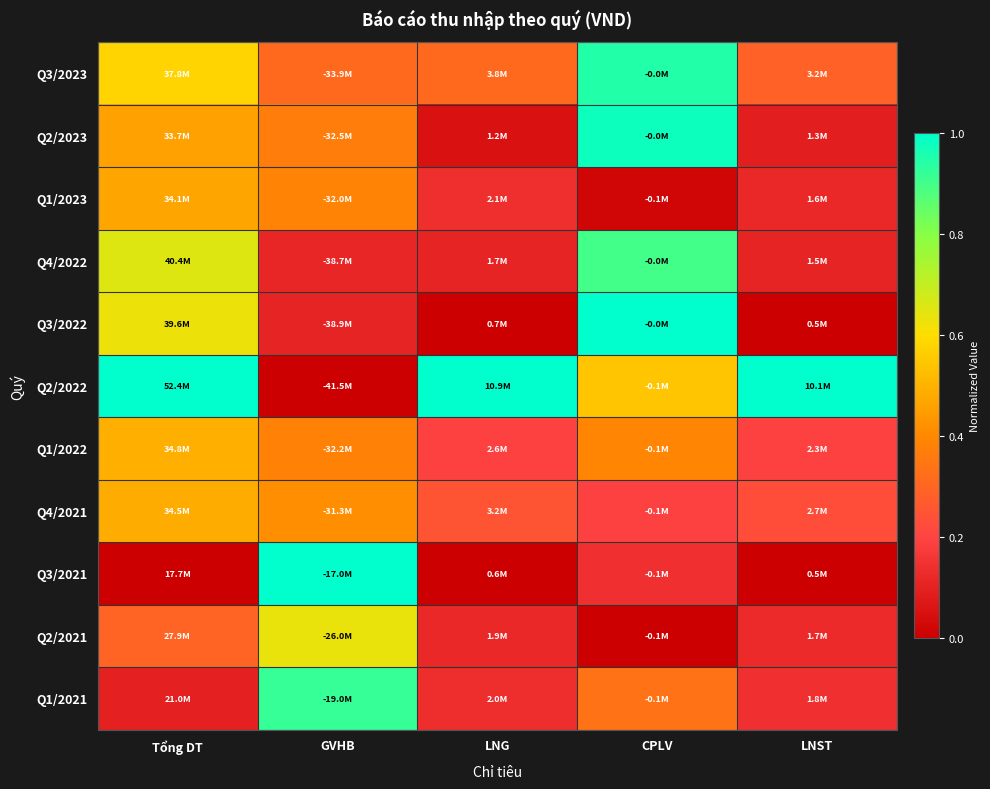

Reading right to left, transcribe all the data shown in this chart.

Q3/2023: LNST=0.3	CPLV=0.9	LNG=0.3	GVHB=0.3	Tổng DT=0.6
Q2/2023: LNST=0.1	CPLV=1.0	LNG=0.1	GVHB=0.4	Tổng DT=0.5
Q1/2023: LNST=0.1	CPLV=0.0	LNG=0.1	GVHB=0.4	Tổng DT=0.5
Q4/2022: LNST=0.1	CPLV=0.9	LNG=0.1	GVHB=0.1	Tổng DT=0.7
Q3/2022: LNST=0.0	CPLV=1.0	LNG=0.0	GVHB=0.1	Tổng DT=0.6
Q2/2022: LNST=1.0	CPLV=0.5	LNG=1.0	GVHB=0.0	Tổng DT=1.0
Q1/2022: LNST=0.2	CPLV=0.4	LNG=0.2	GVHB=0.4	Tổng DT=0.5
Q4/2021: LNST=0.2	CPLV=0.2	LNG=0.2	GVHB=0.4	Tổng DT=0.5
Q3/2021: LNST=0.0	CPLV=0.1	LNG=0.0	GVHB=1.0	Tổng DT=0.0
Q2/2021: LNST=0.1	CPLV=0.0	LNG=0.1	GVHB=0.6	Tổng DT=0.3
Q1/2021: LNST=0.1	CPLV=0.3	LNG=0.1	GVHB=0.9	Tổng DT=0.1